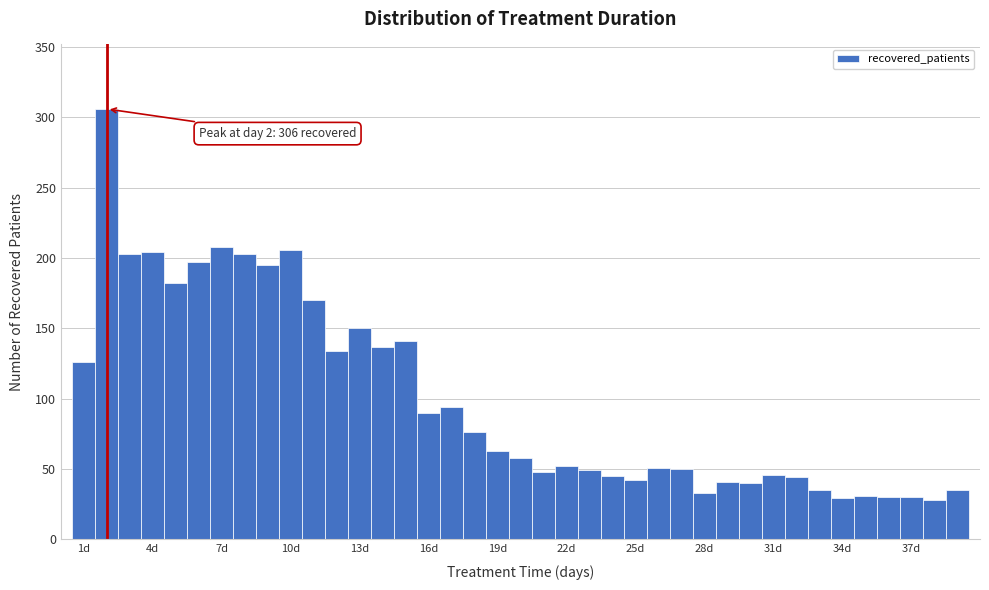

Read against the x-axis, roughly where is the centre of the tallest bar?

2.0